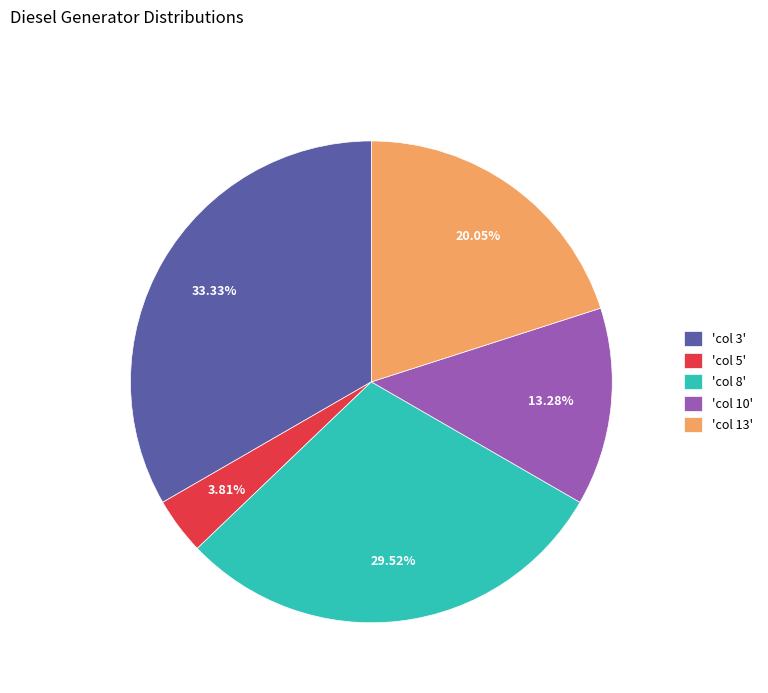

Is the sum of 'col 3' and 'col 13' greater than half?

Yes